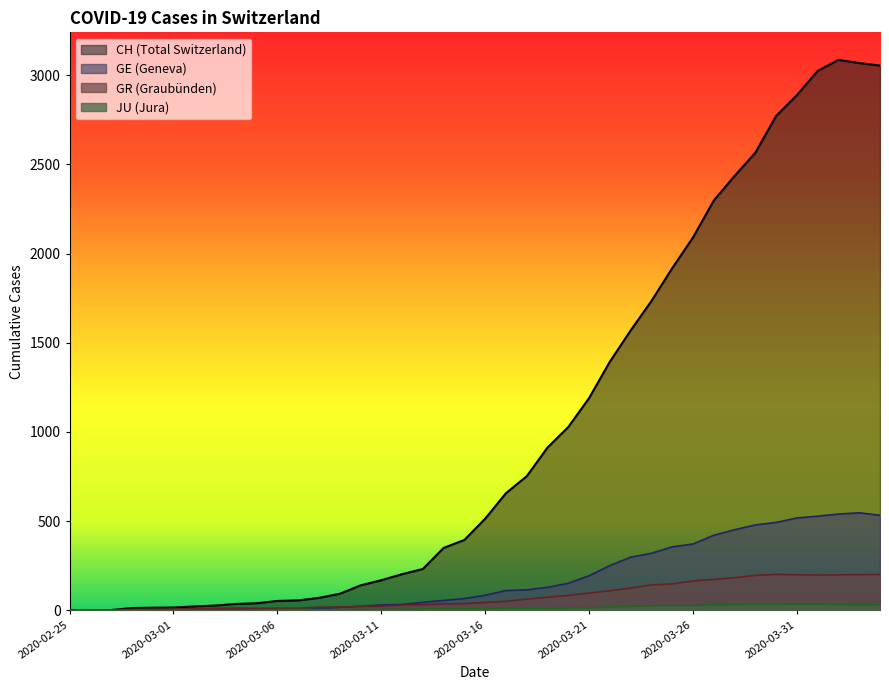

What position from the left is 2020-03-02?

7